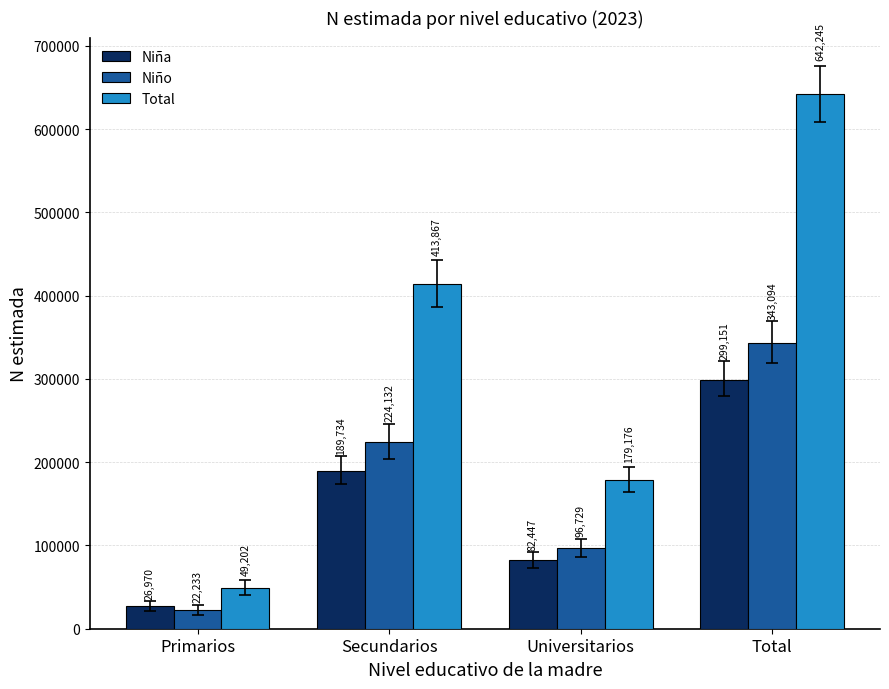

What value does the Niña series have at Universitarios?

82447